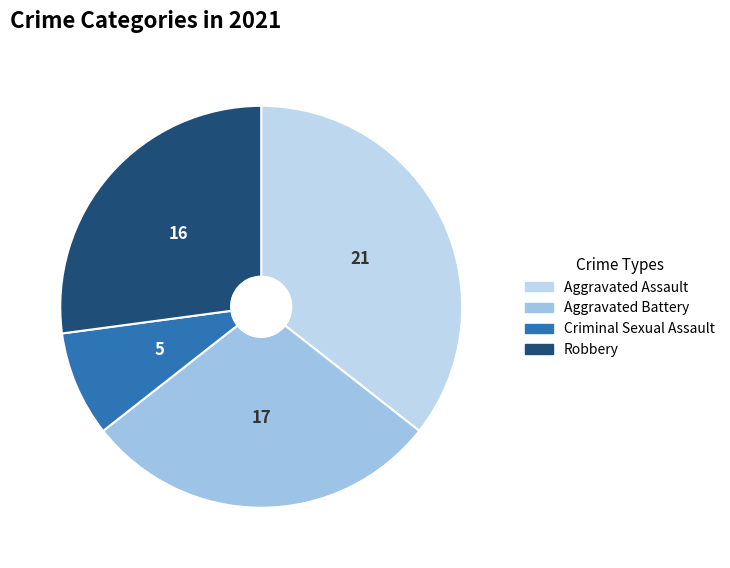

Is it true that Aggravated Assault is 36% of the pie?

True